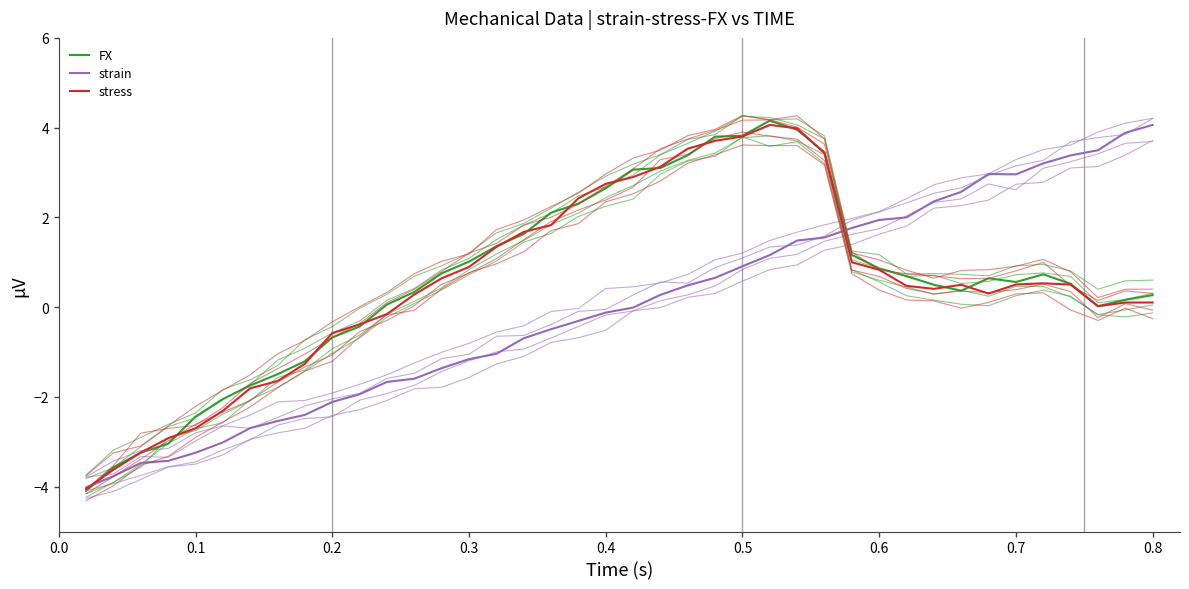

Which series has the widest spread of values?

FX